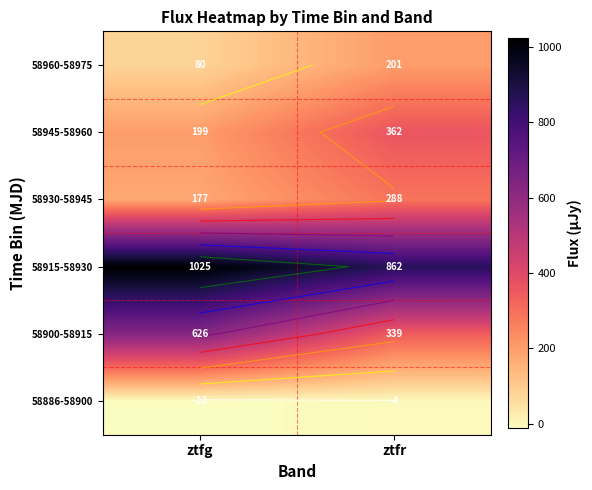

Between ztfr and ztfg, which is larger?

ztfr